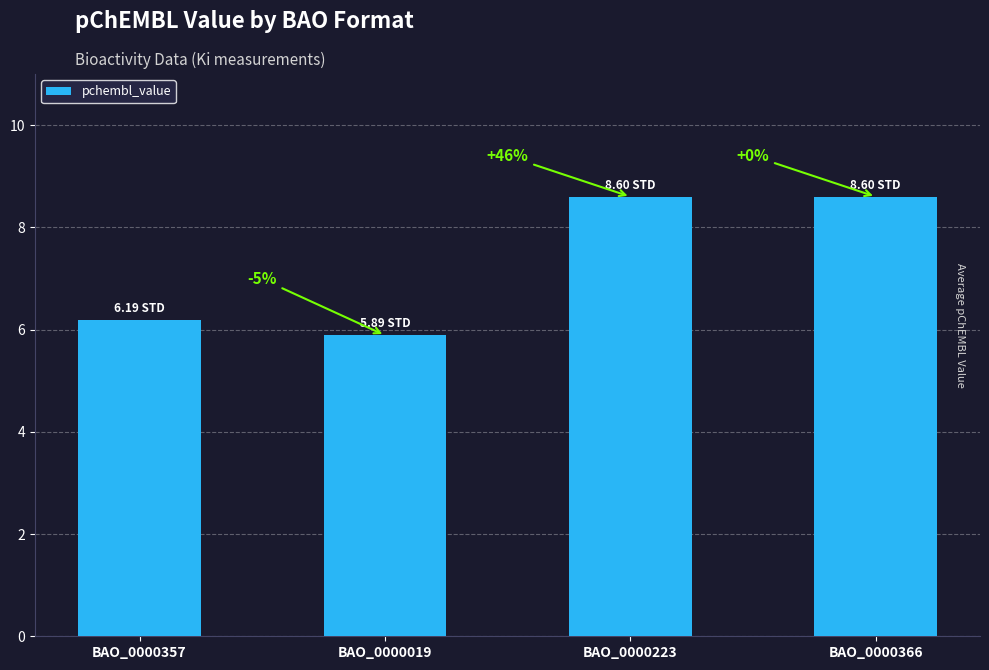

How many bars are there in total?

4